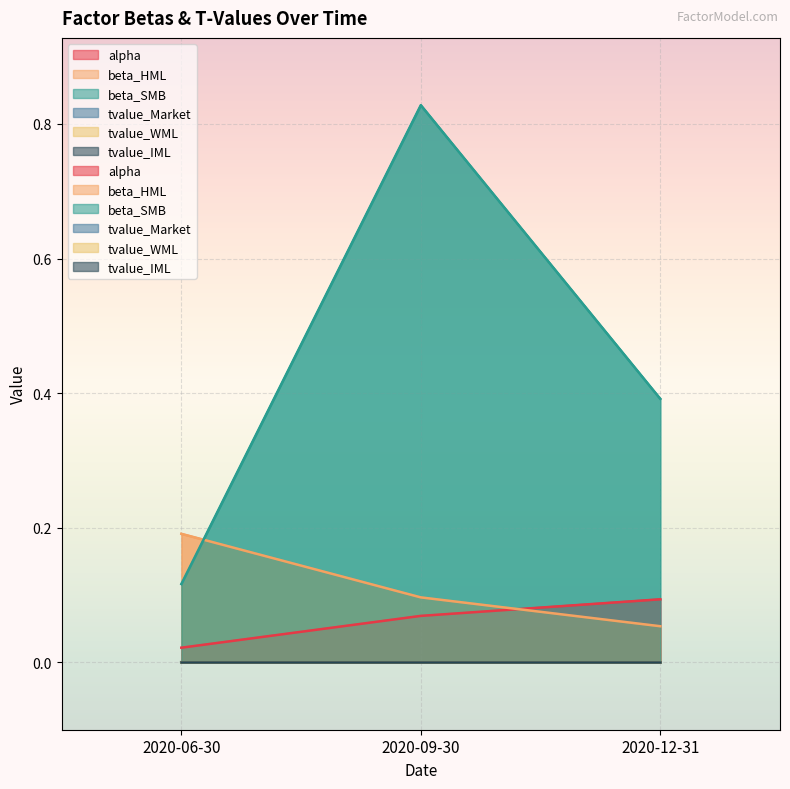

Which series has the largest total across all categories?

beta_SMB